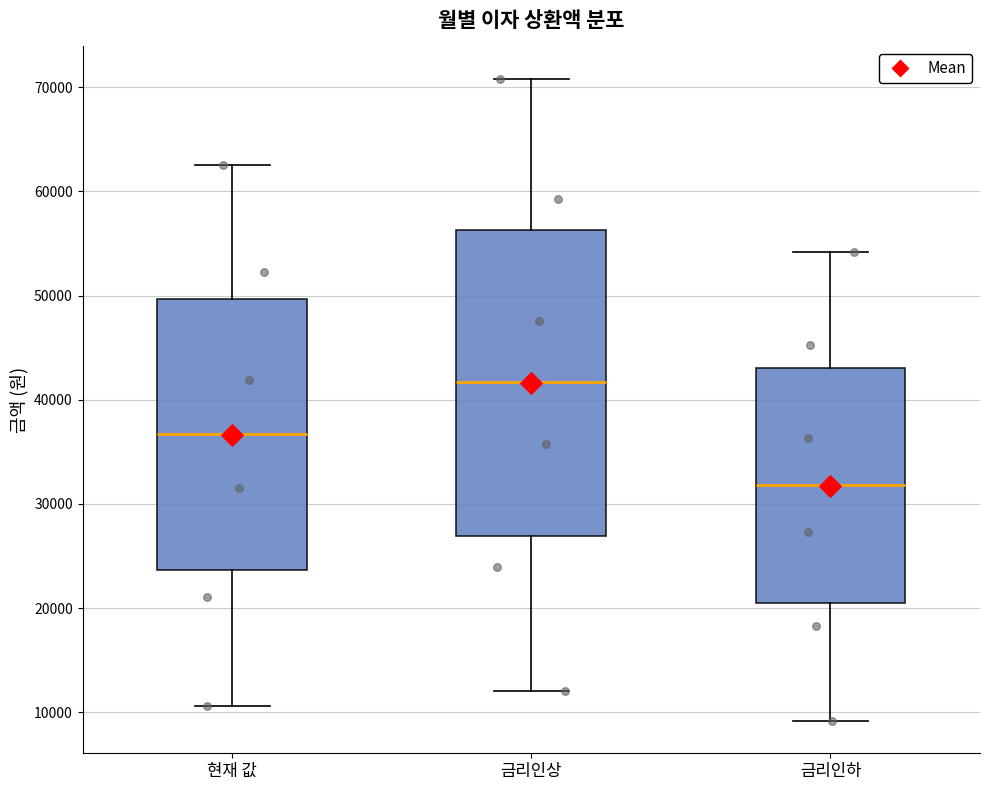

Which box has the highest median line?

금리인상